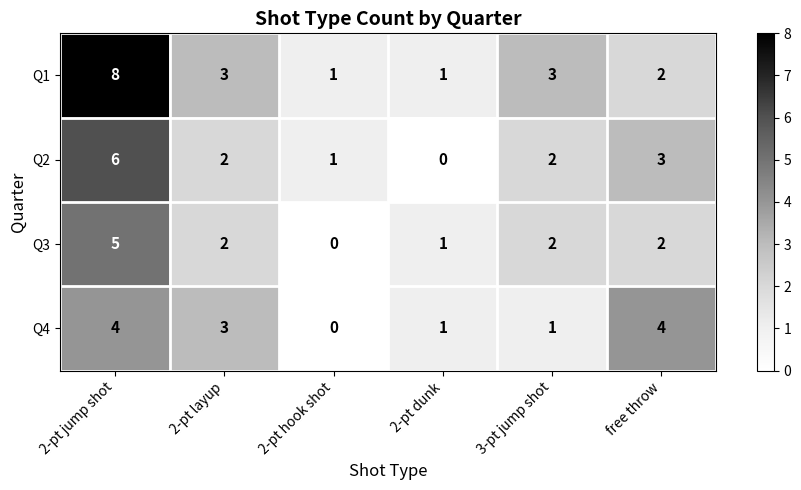

Reading left to right, transcribe all the data shown in this chart.

Q1: 2-pt jump shot=8	2-pt layup=3	2-pt hook shot=1	2-pt dunk=1	3-pt jump shot=3	free throw=2
Q2: 2-pt jump shot=6	2-pt layup=2	2-pt hook shot=1	2-pt dunk=0	3-pt jump shot=2	free throw=3
Q3: 2-pt jump shot=5	2-pt layup=2	2-pt hook shot=0	2-pt dunk=1	3-pt jump shot=2	free throw=2
Q4: 2-pt jump shot=4	2-pt layup=3	2-pt hook shot=0	2-pt dunk=1	3-pt jump shot=1	free throw=4